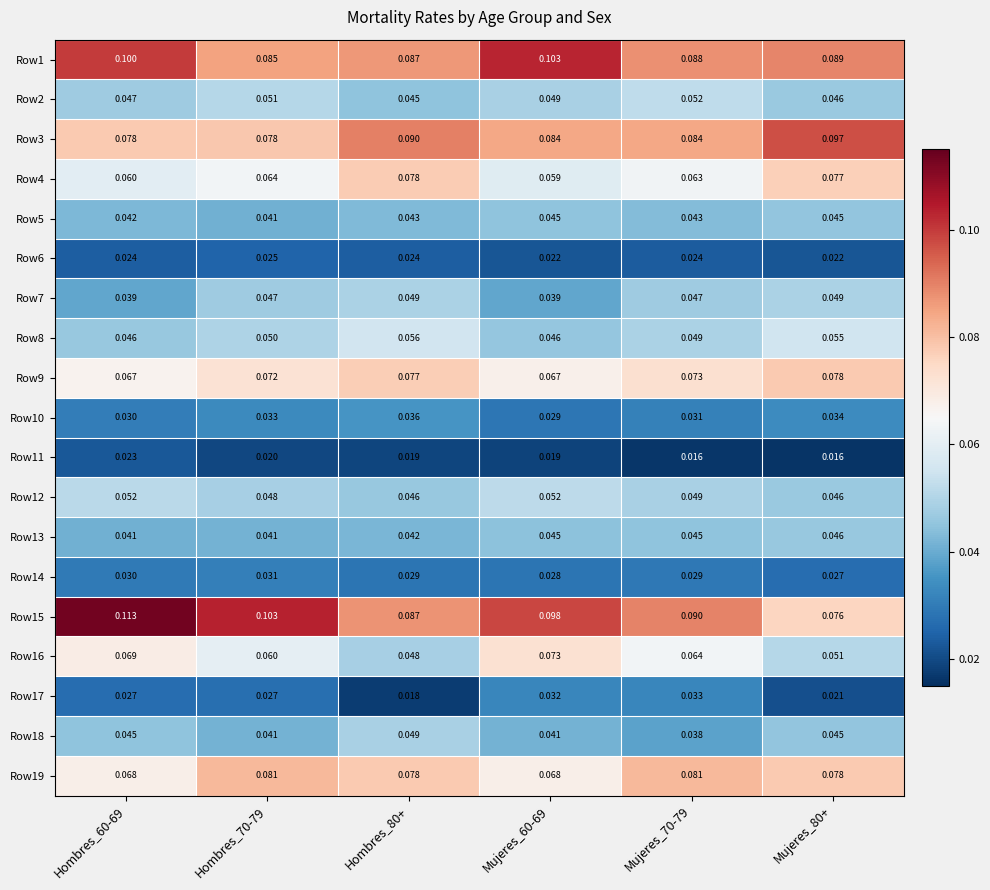

Is the value of Row14 at Hombres_80+ greater than the value of Row7 at Hombres_60-69?

No